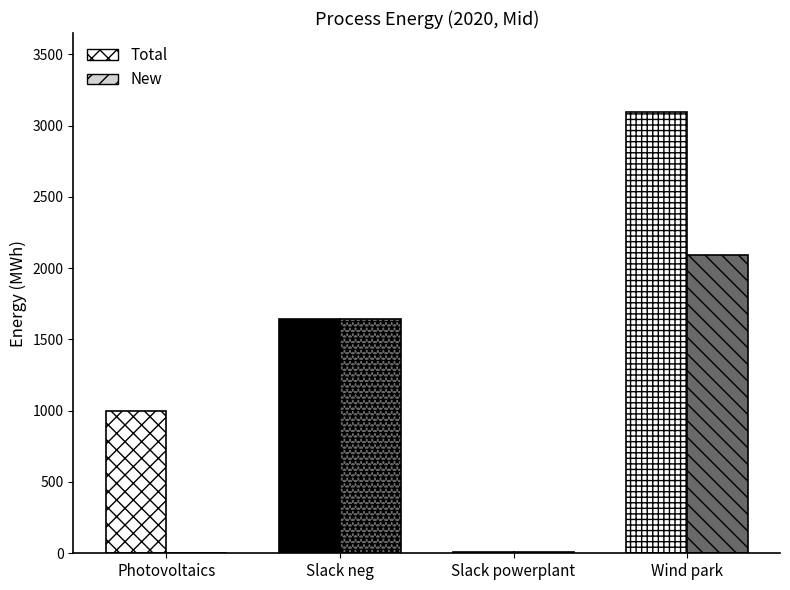

Where does the New series first go above 1640?

Slack neg